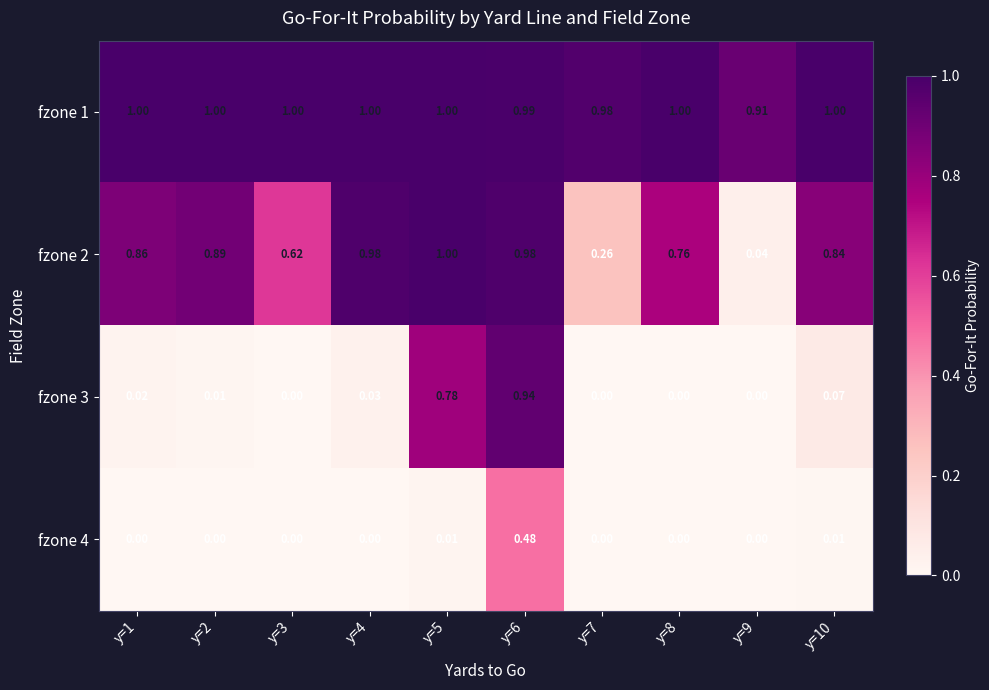

Is the value of fzone 4 at y=8 greater than the value of fzone 1 at y=10?

No